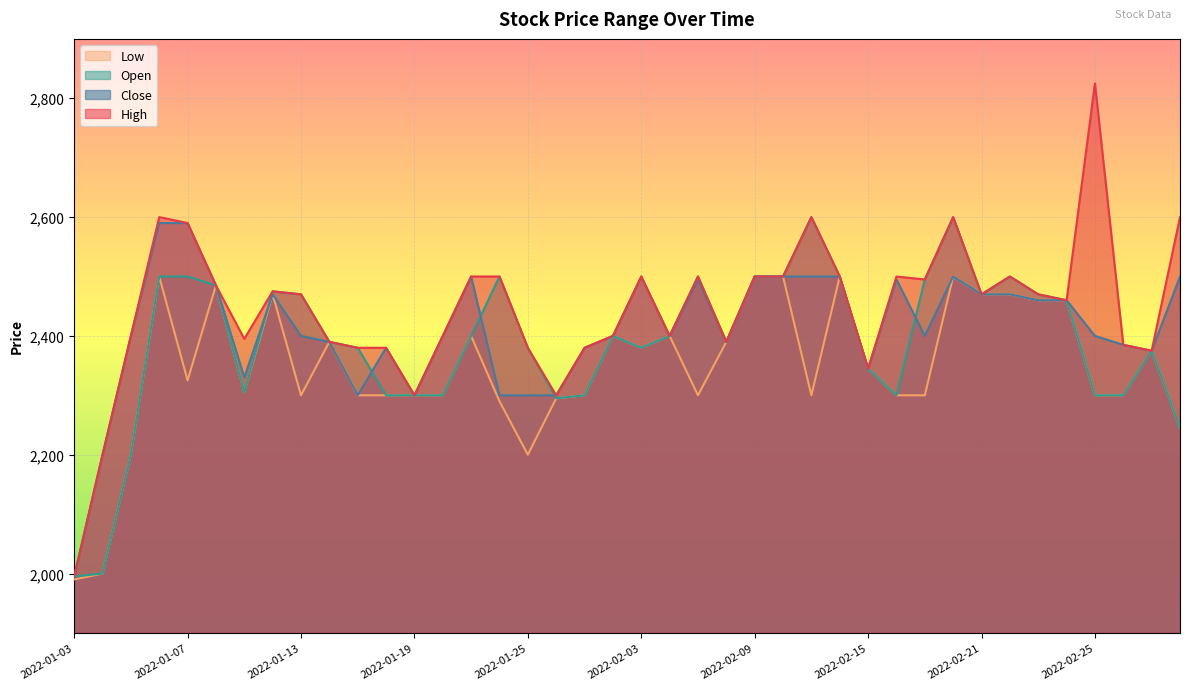

How many categories are shown in the chart?

40